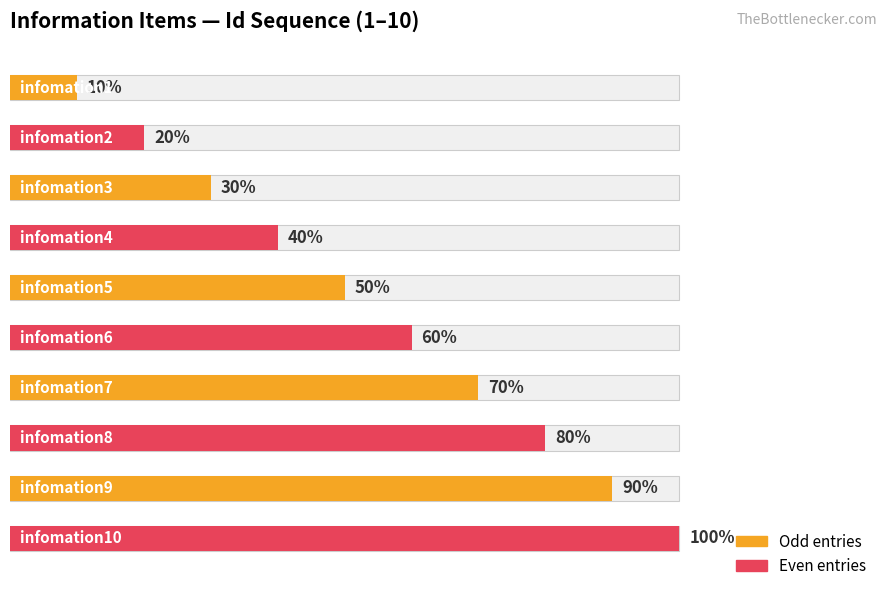

Does the chart contain stacked bars?

No